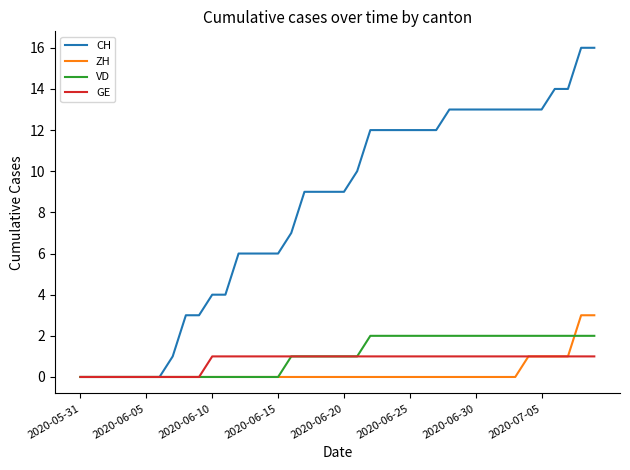

What is the maximum value shown in the chart?

16